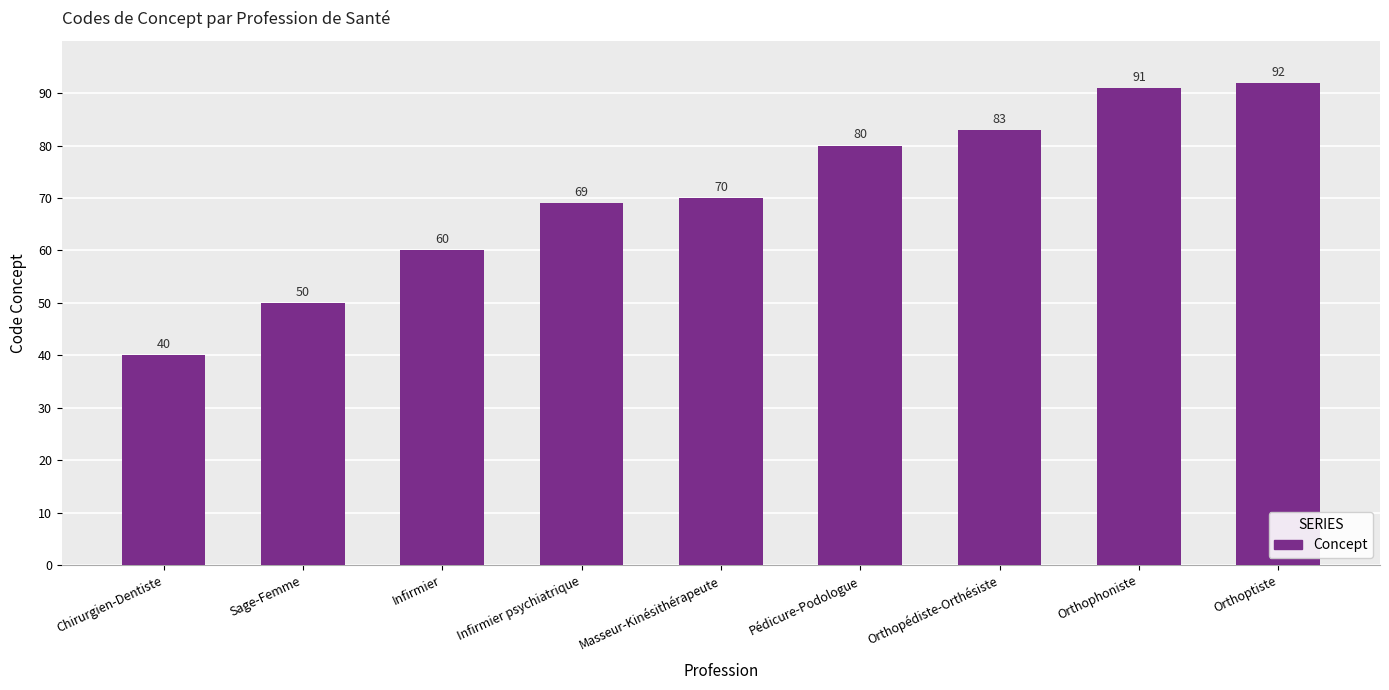

Does the chart contain stacked bars?

No